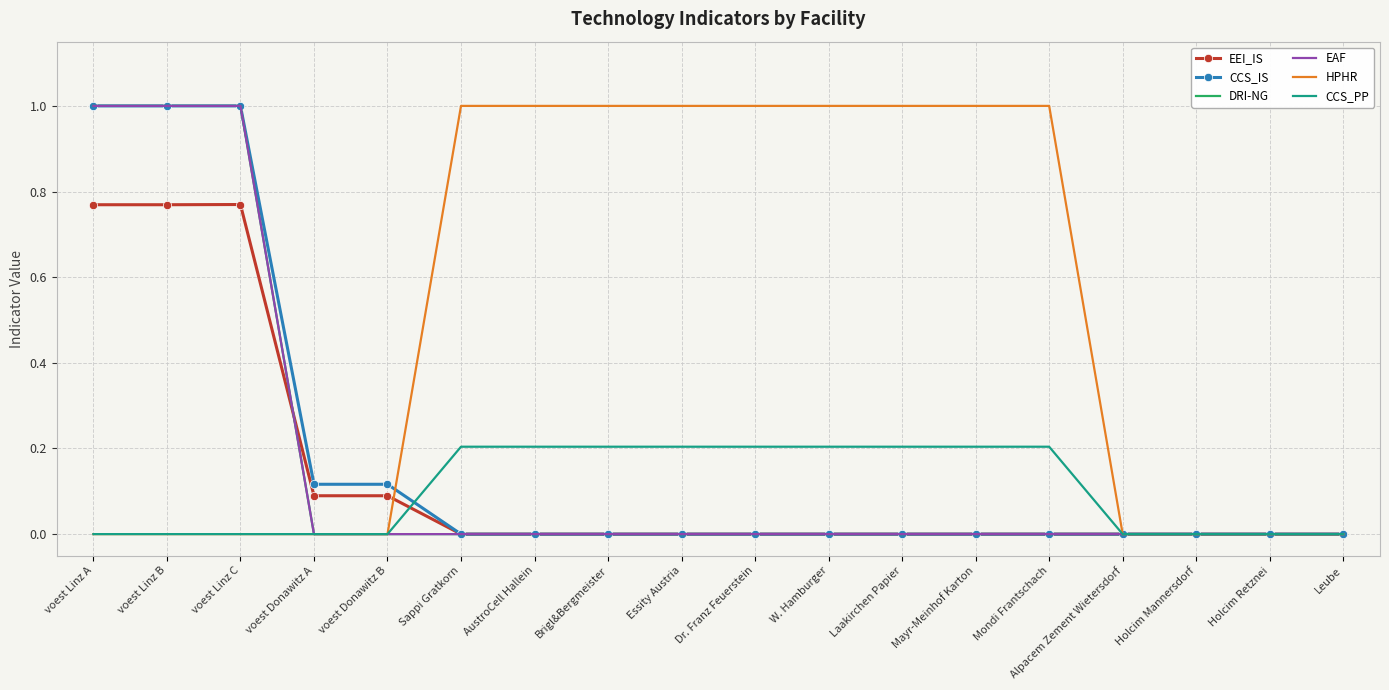

True or false: DRI-NG and CCS_IS intersect in this chart.

False